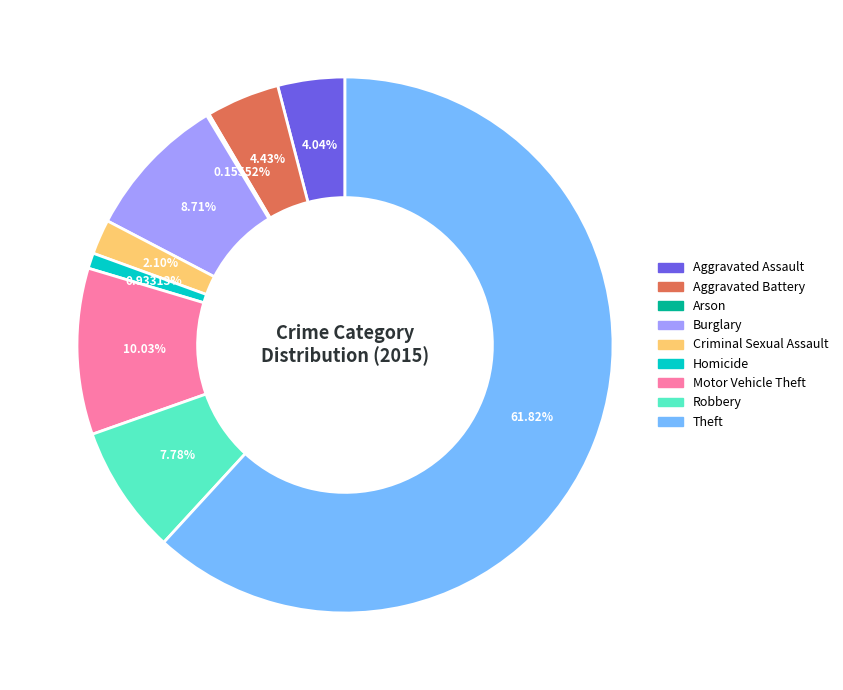

Between Robbery and Aggravated Assault, which is larger?

Robbery